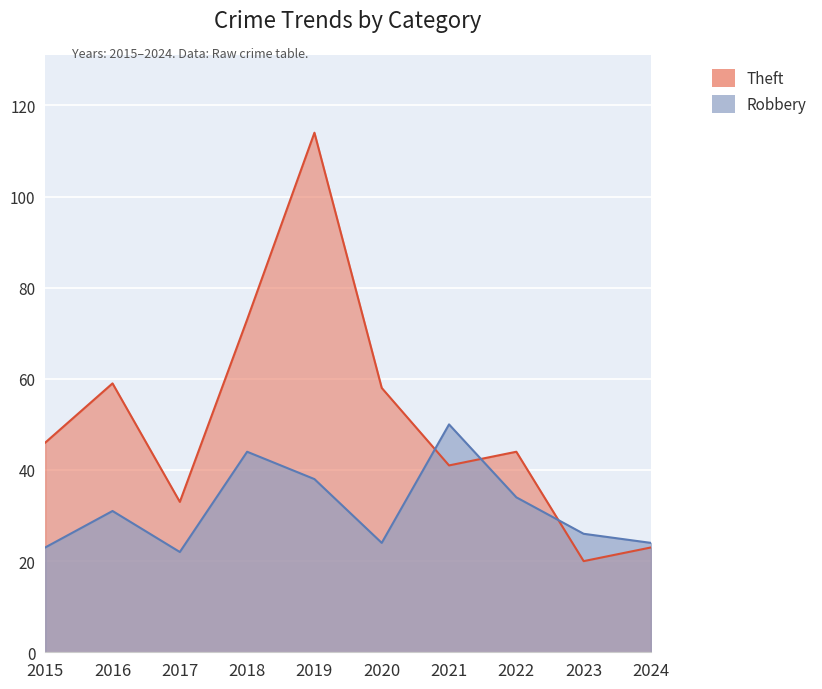

What is the sum of the Robbery values at 2022 and 2015?

57